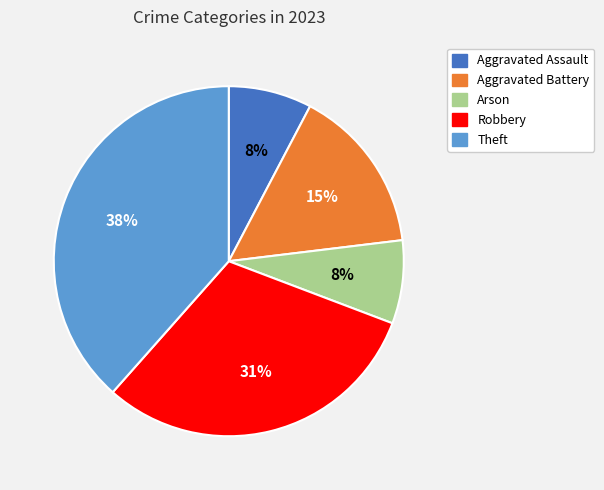

Which slice is the largest?

Theft